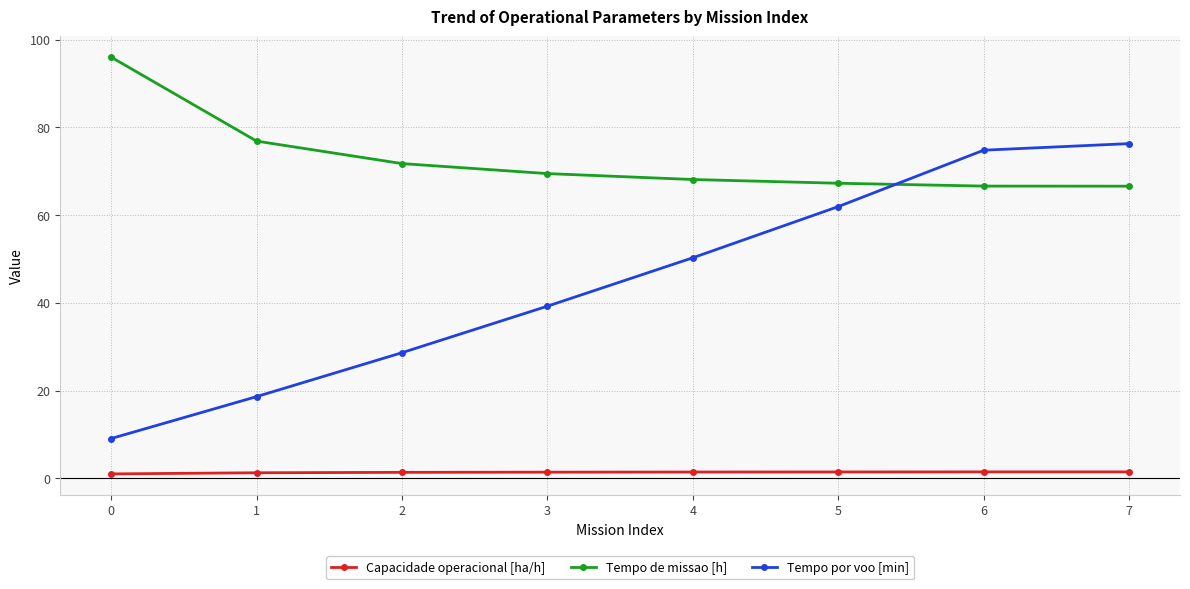

How many categories are shown in the chart?

8